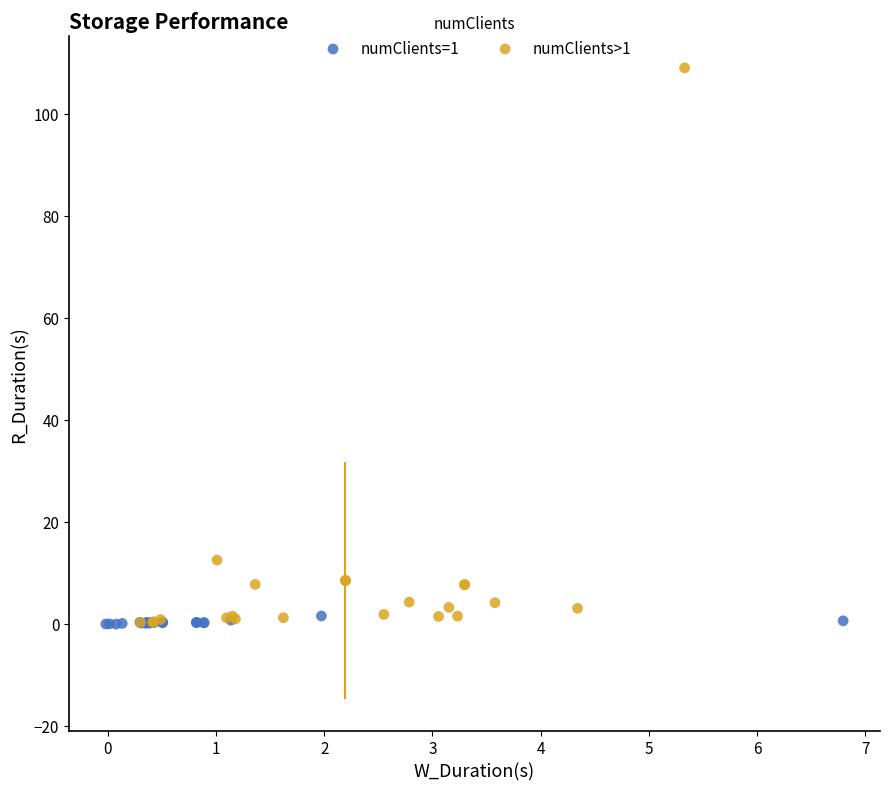

Which series reaches the maximum Y coordinate?

numClients>1